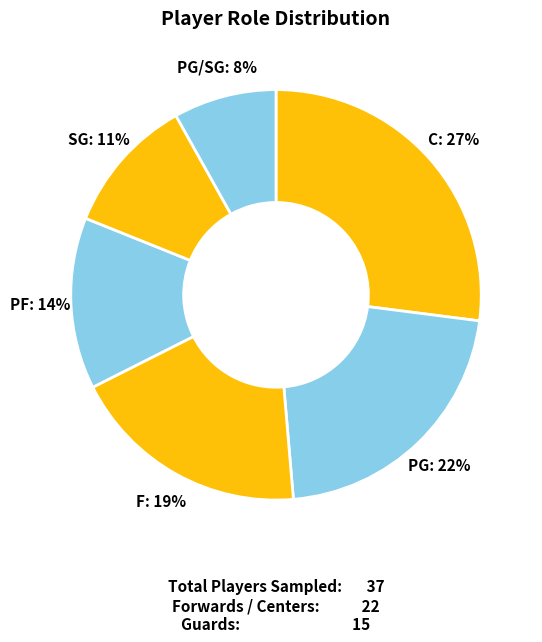

How many slices are in this pie chart?

6